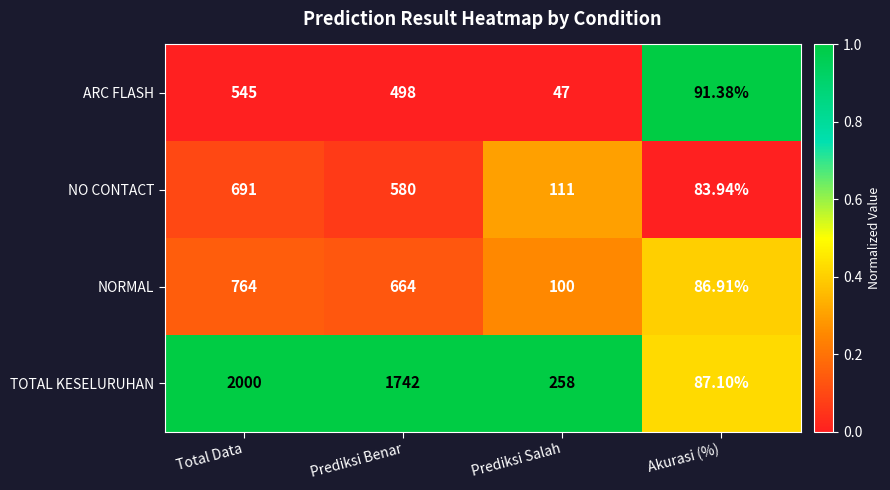

Count the number of data series in this chart.

4